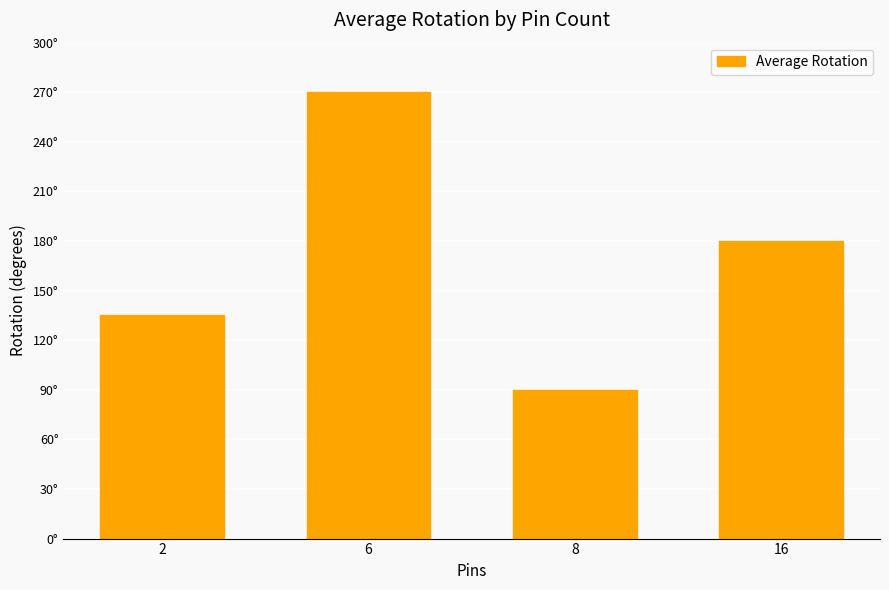

Does the chart contain stacked bars?

No